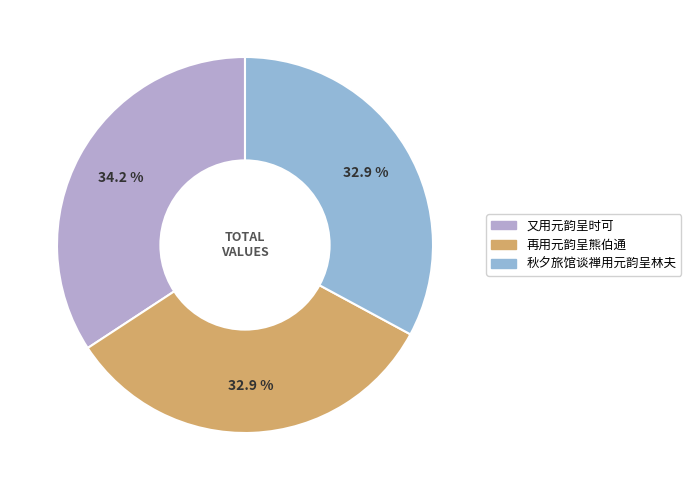

To the nearest percent, what is the difference between the largest and smallest slice percentages?

1%